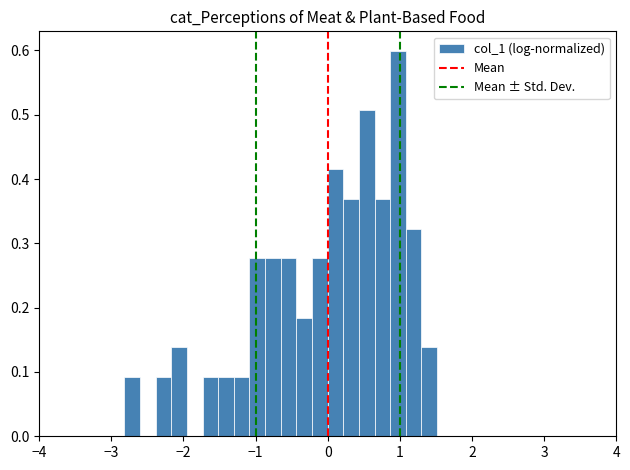

Read against the x-axis, roughly where is the centre of the tallest bar?

1.0